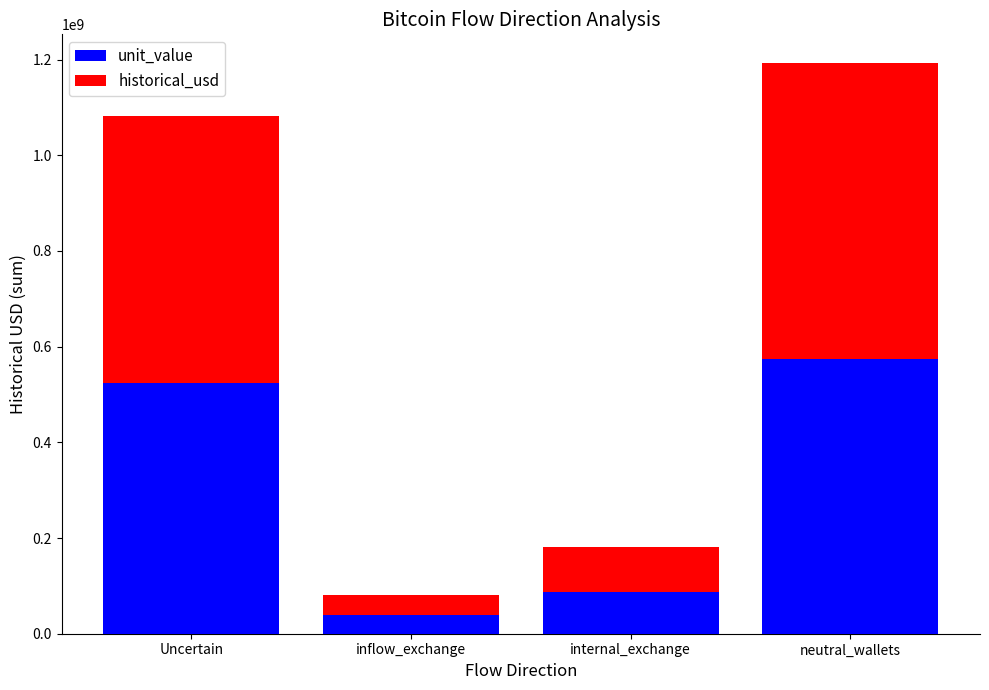

The value of unit_value at inflow_exchange is 38879000.0. True or false?

True